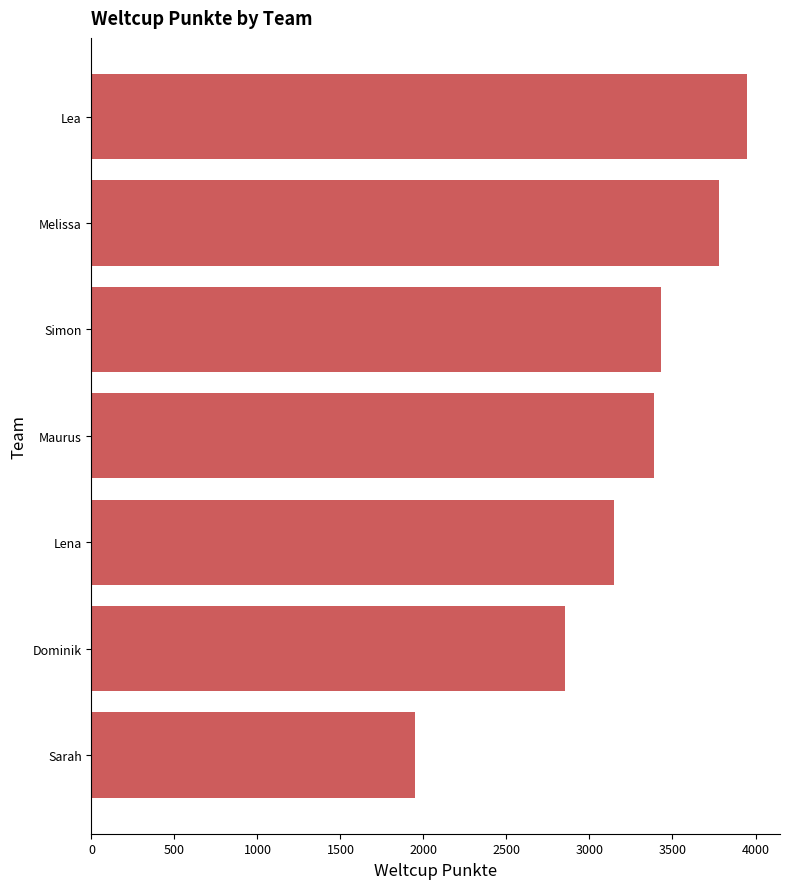

Reading top to bottom, what are all the values shown in this chart?

Lea=3950	Melissa=3779	Simon=3430	Maurus=3391	Lena=3147	Dominik=2855	Sarah=1947